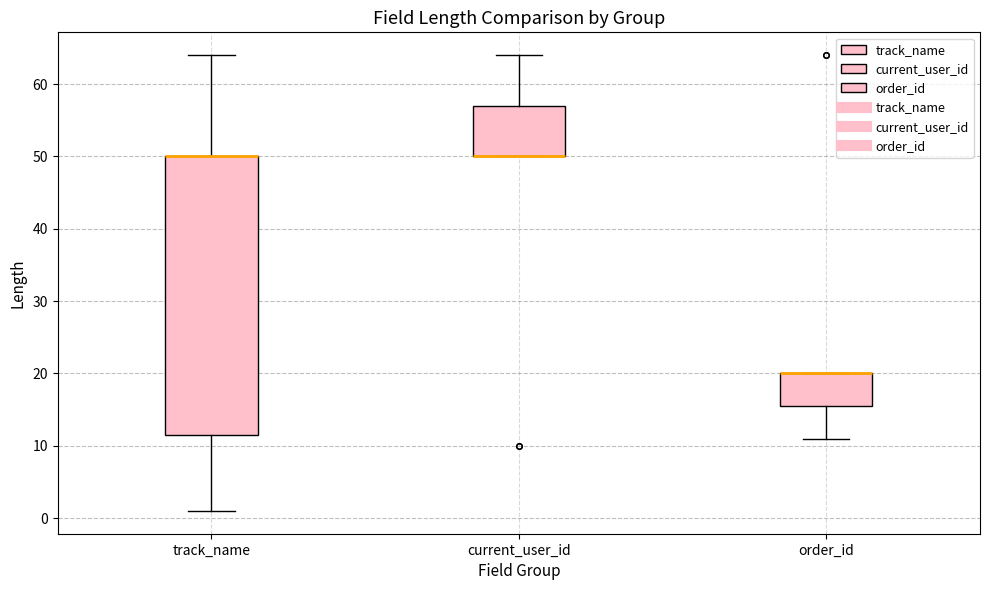

Comparing the boxes themselves (not the whiskers), which one is the tallest?

track_name